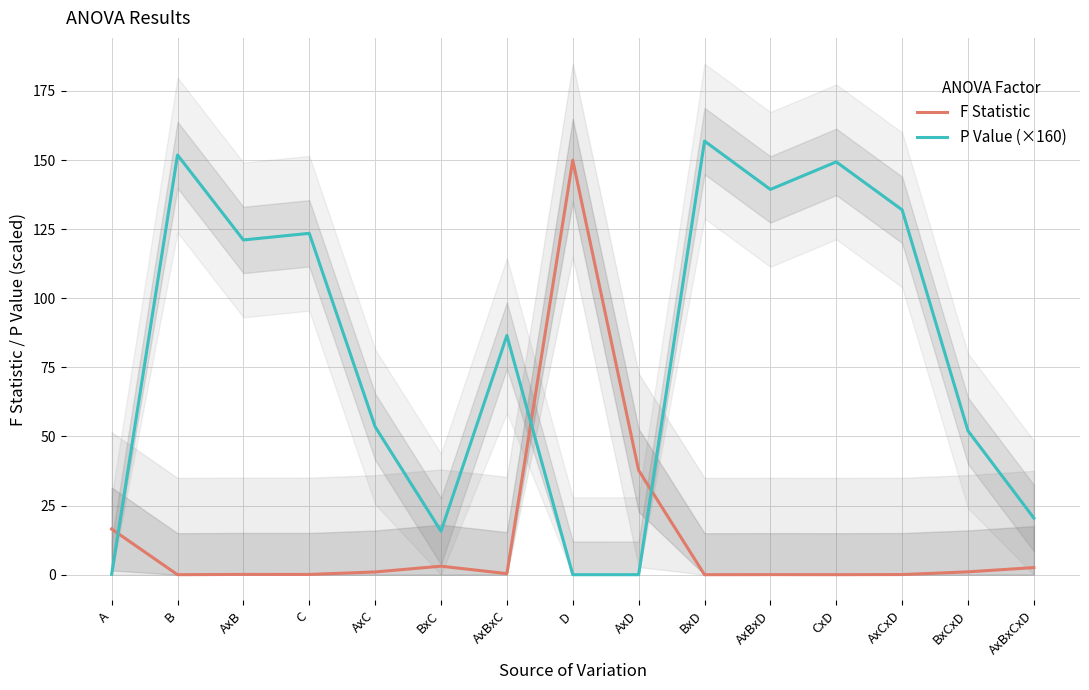

Read the P Value (×160) value at C.

123.5